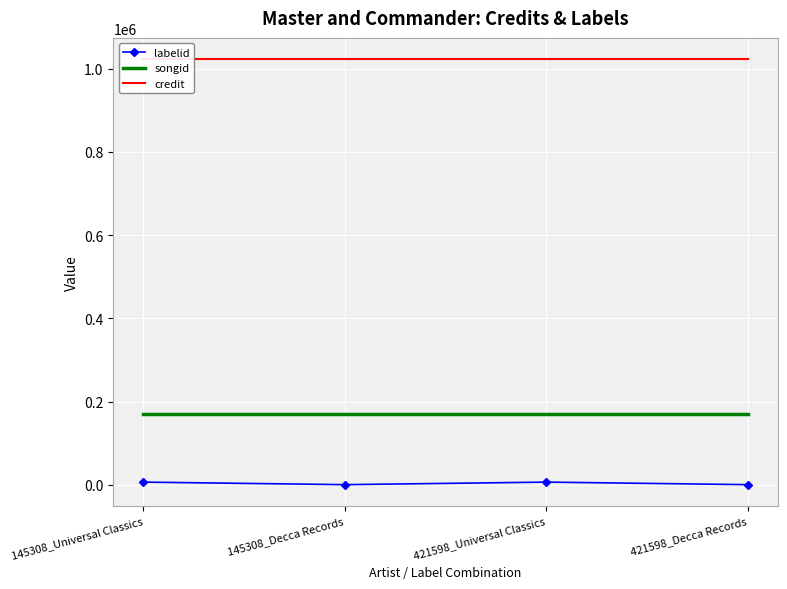

How many categories are shown in the chart?

4